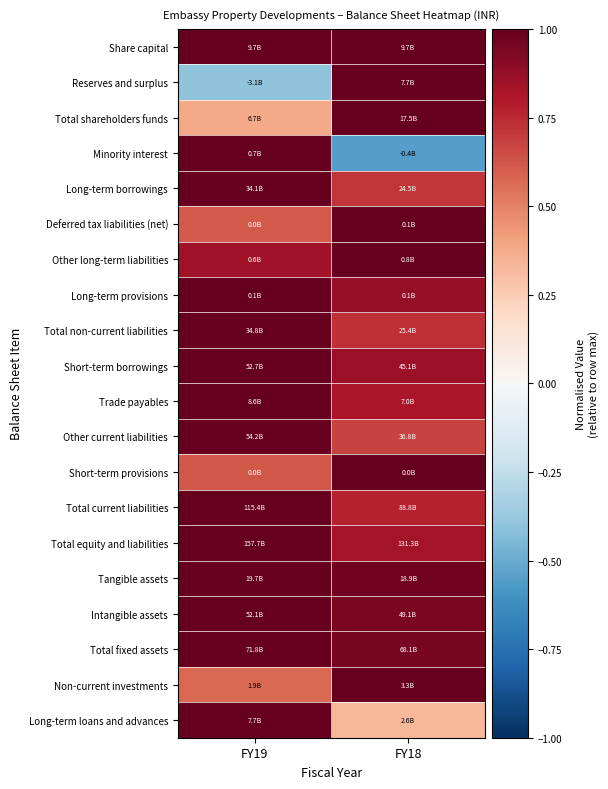

Reading left to right, what are all the values shown in this chart?

Share capital: FY19=1.0	FY18=1.0
Reserves and surplus: FY19=-0.4	FY18=1.0
Total shareholders funds: FY19=0.4	FY18=1.0
Minority interest: FY19=1.0	FY18=-0.5
Long-term borrowings: FY19=1.0	FY18=0.7
Deferred tax liabilities (net): FY19=0.6	FY18=1.0
Other long-term liabilities: FY19=0.8	FY18=1.0
Long-term provisions: FY19=1.0	FY18=0.9
Total non-current liabilities: FY19=1.0	FY18=0.7
Short-term borrowings: FY19=1.0	FY18=0.9
Trade payables: FY19=1.0	FY18=0.8
Other current liabilities: FY19=1.0	FY18=0.7
Short-term provisions: FY19=0.6	FY18=1.0
Total current liabilities: FY19=1.0	FY18=0.8
Total equity and liabilities: FY19=1.0	FY18=0.8
Tangible assets: FY19=1.0	FY18=1.0
Intangible assets: FY19=1.0	FY18=0.9
Total fixed assets: FY19=1.0	FY18=0.9
Non-current investments: FY19=0.6	FY18=1.0
Long-term loans and advances: FY19=1.0	FY18=0.3